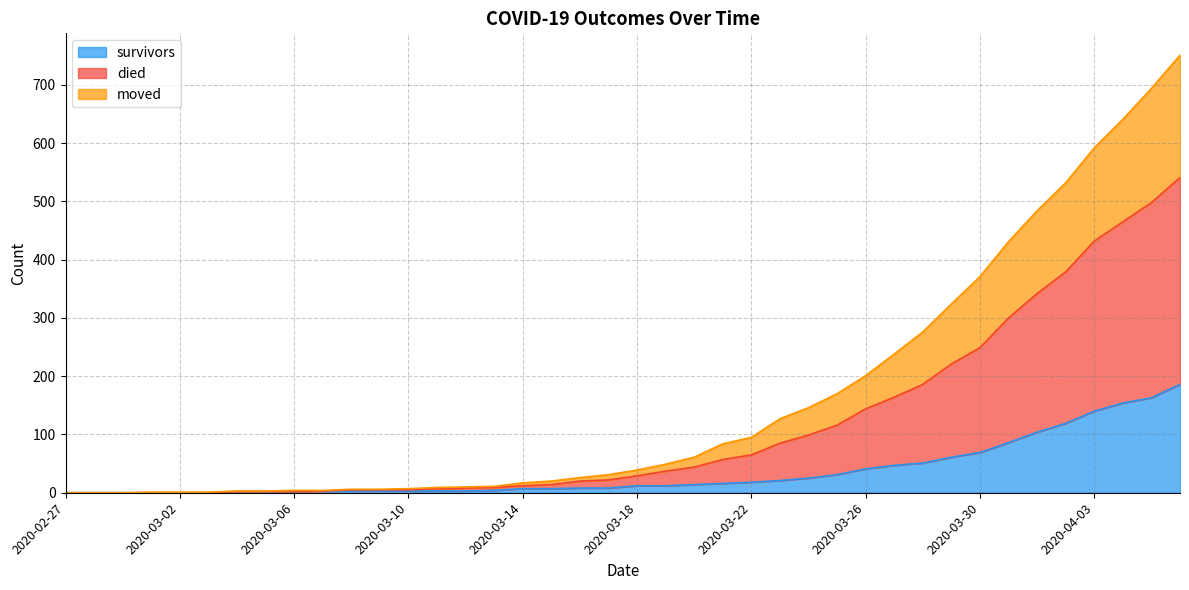

What is the approximate value of survivors at 2020-03-21, to the nearest 10?

20